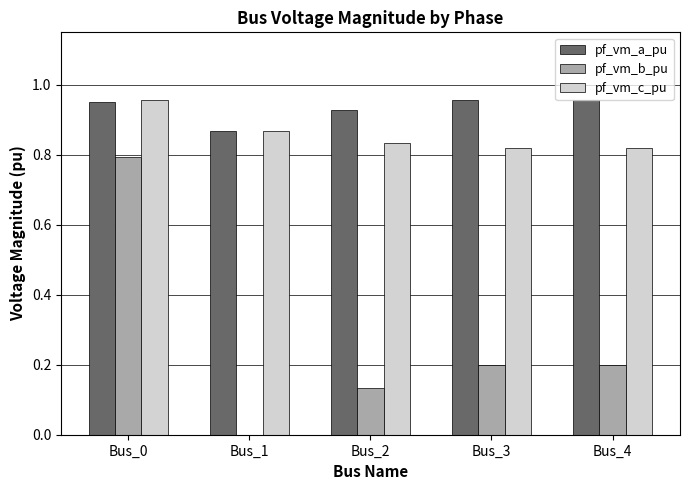

Are the bars grouped side by side (vs. stacked)?

Yes